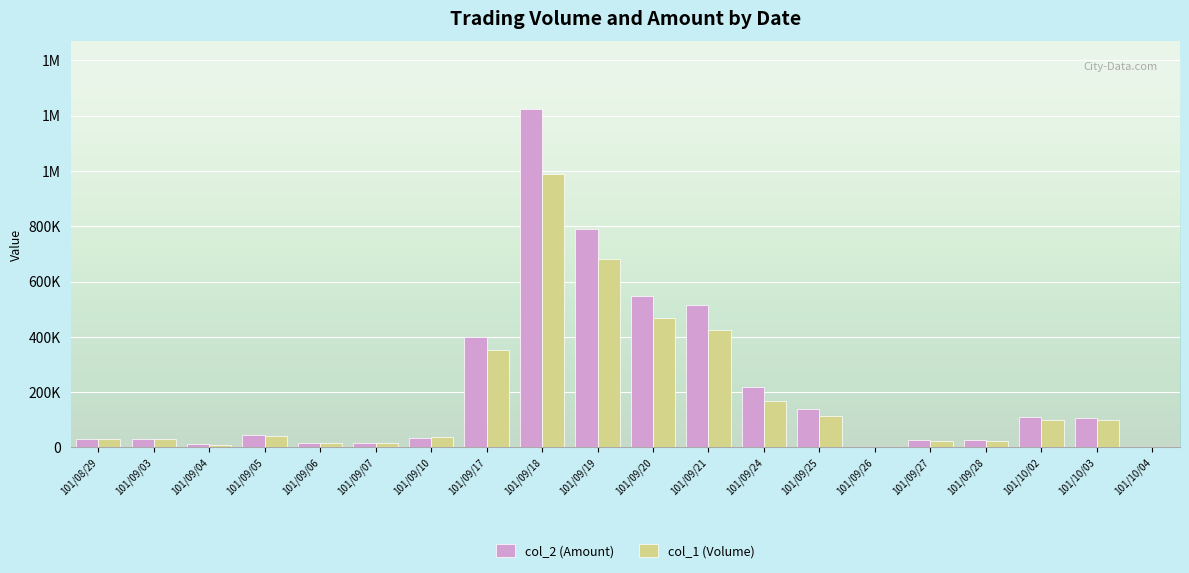

The value of col_1 (Volume) at 101/09/21 is 695099. True or false?

False